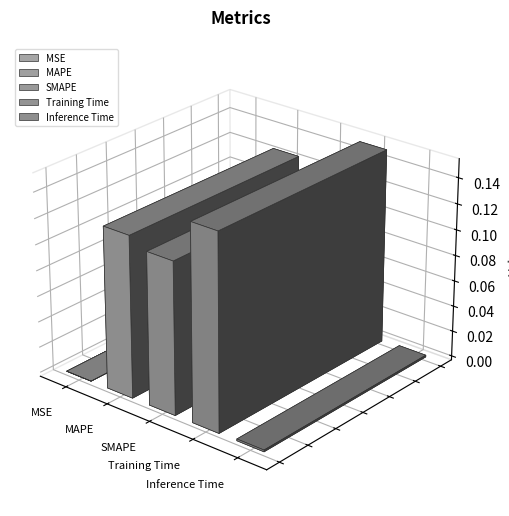

What is the value of the 2nd bar from the left?

0.1